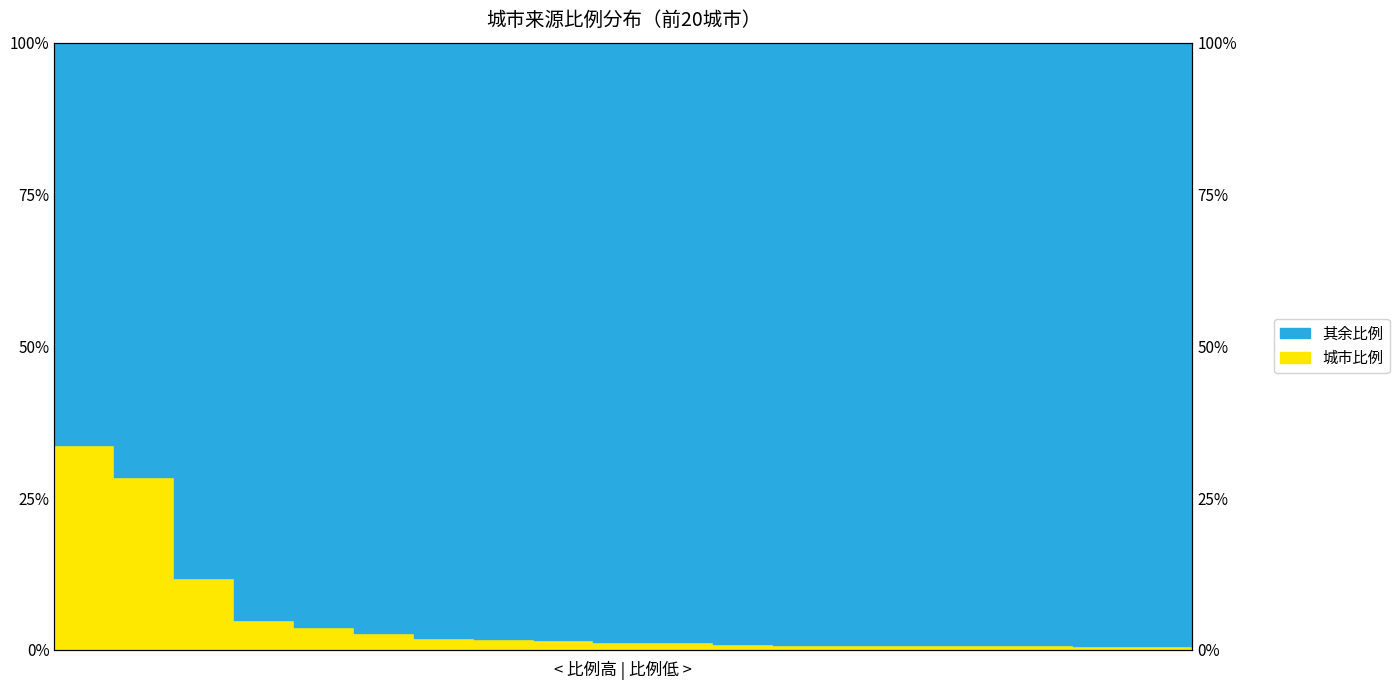

Reading right to left, list all the values displayed in this chart.

烟台市=0.5	延边朝鲜族自治州=0.5	威海市=0.6	廊坊市=0.7	佳木斯市=0.8	上海市=0.8	青岛市=0.8	牡丹江市=0.8	黑河市=1.0	天津市=1.3	白城市=1.3	呼伦贝尔市=1.6	沈阳市=1.8	大连市=2.0	长春市=2.7	北京市=3.7	松原市=4.9	齐齐哈尔市=11.8	哈尔滨市=28.4	绥化市=33.8